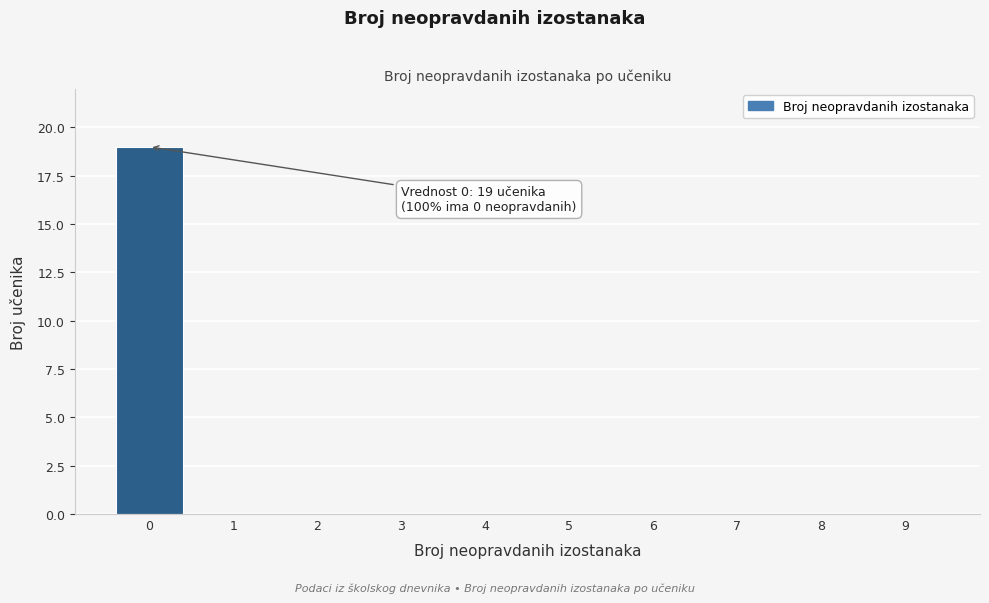

Reading left to right, list all the values displayed in this chart.

0=19	1=0	2=0	3=0	4=0	5=0	6=0	7=0	8=0	9=0